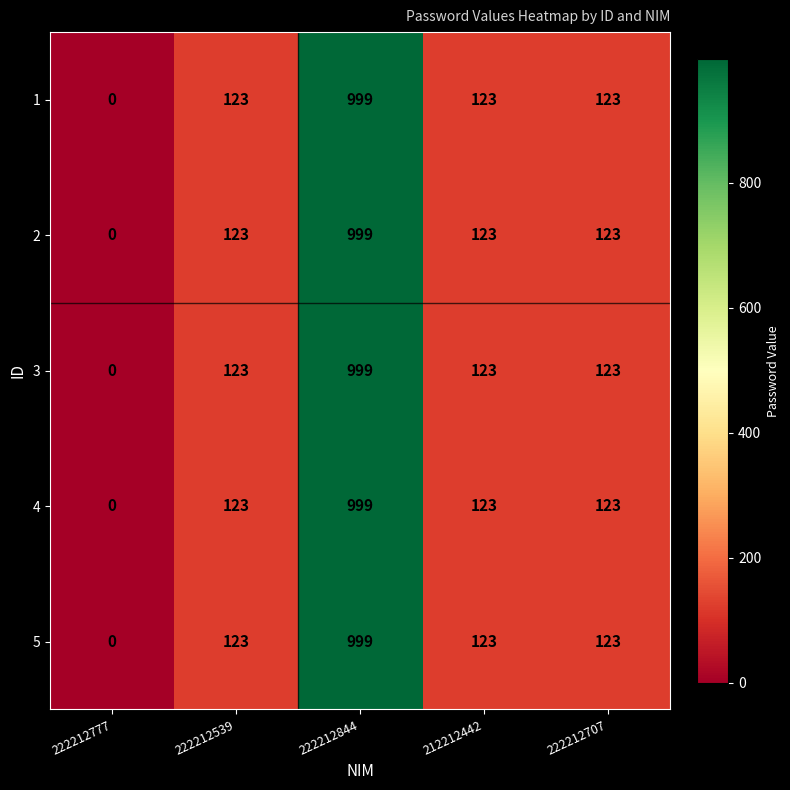

Reading right to left, transcribe all the data shown in this chart.

1: 222212707=123	212212442=123	222212844=999	222212539=123	222212777=0
2: 222212707=123	212212442=123	222212844=999	222212539=123	222212777=0
3: 222212707=123	212212442=123	222212844=999	222212539=123	222212777=0
4: 222212707=123	212212442=123	222212844=999	222212539=123	222212777=0
5: 222212707=123	212212442=123	222212844=999	222212539=123	222212777=0